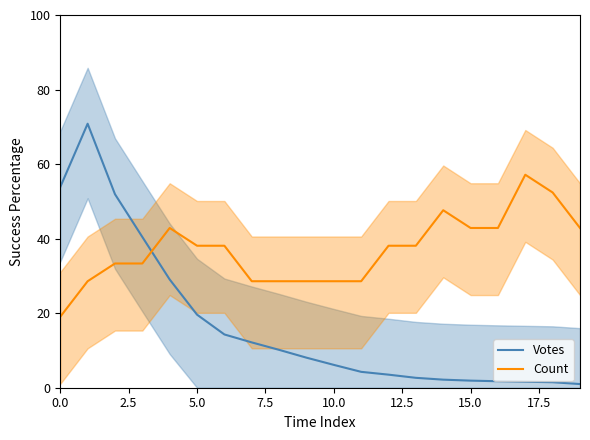

True or false: Count has more than 1 interior local peaks.

True